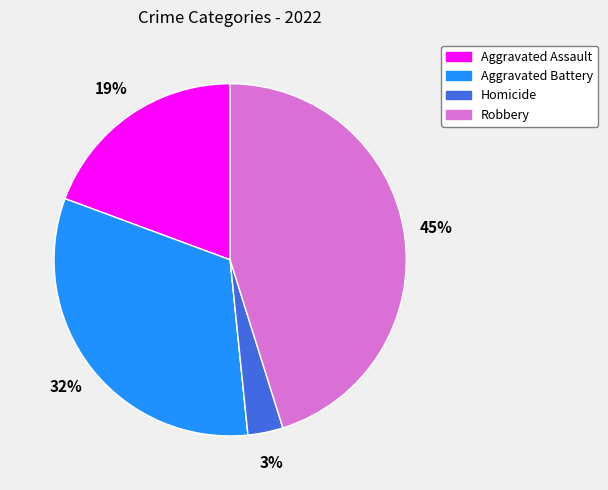

Is there any slice that represents more than half of the pie?

No